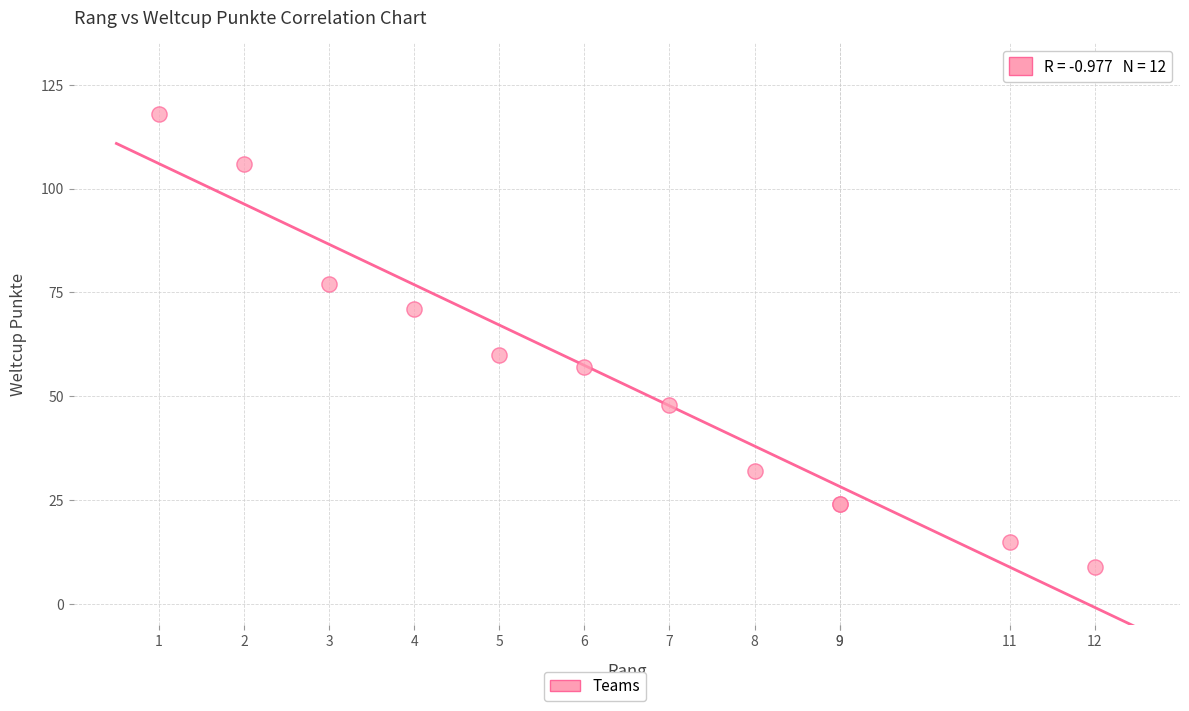

What Y value in the scatter plot is closest to 63?

60